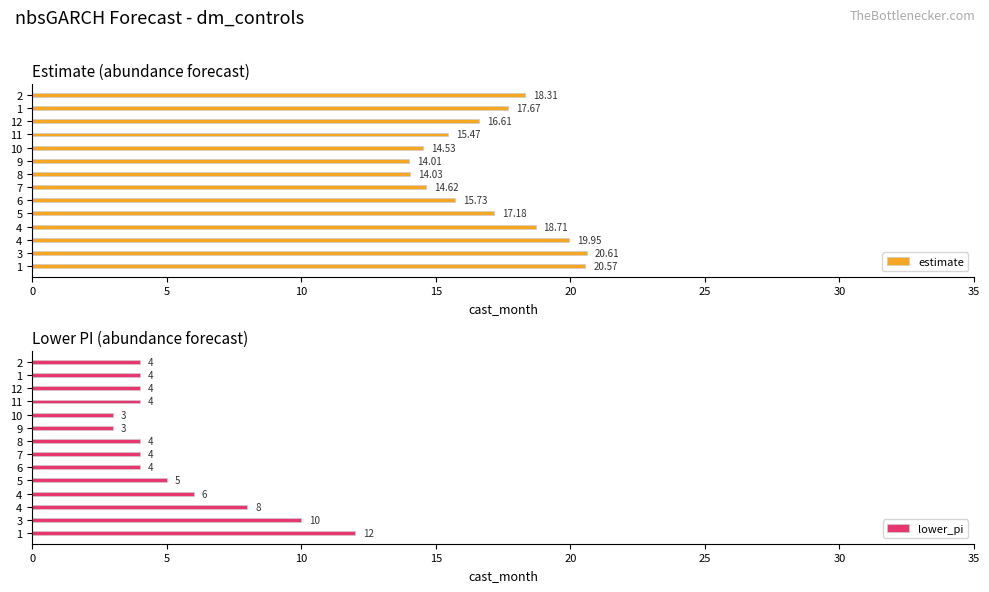

The value of estimate at 6 is 6.4. True or false?

False